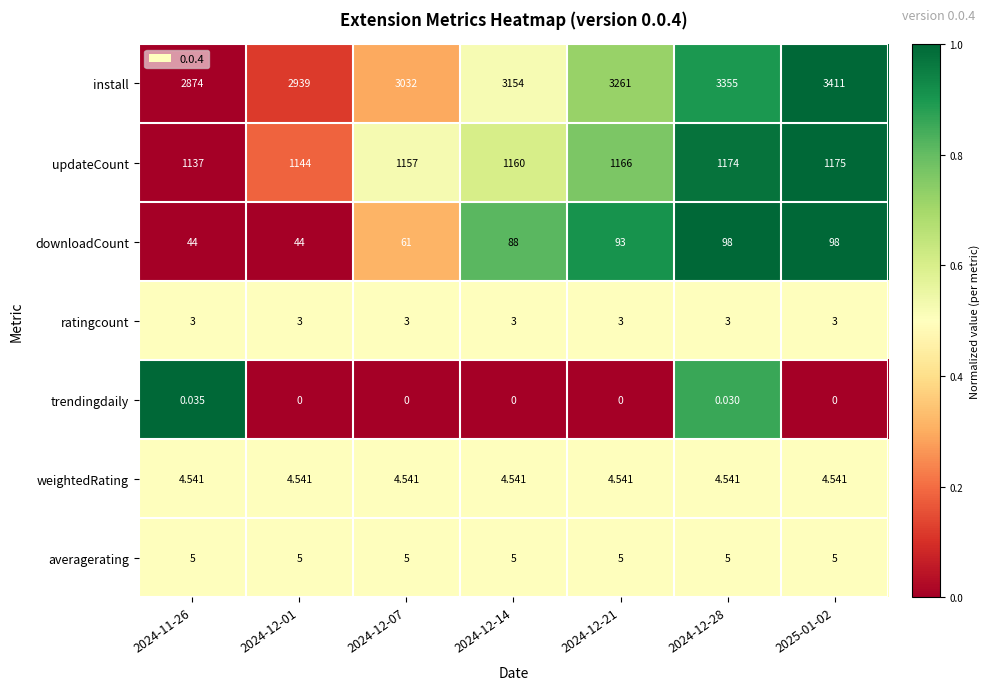

Which series has the widest spread of values?

install